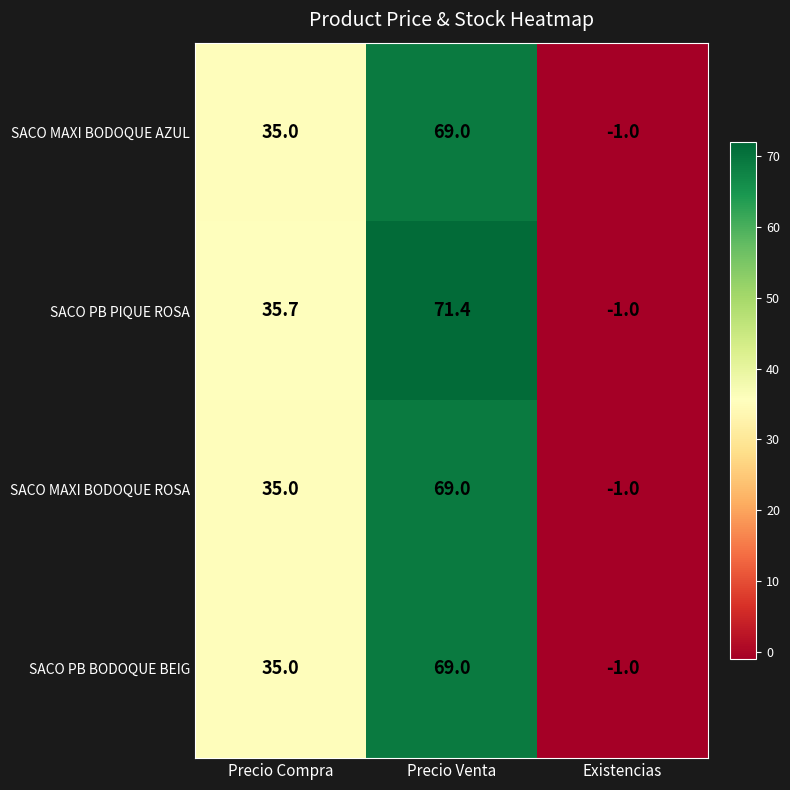

The value of SACO MAXI BODOQUE AZUL at Precio Compra is 35.0. True or false?

True